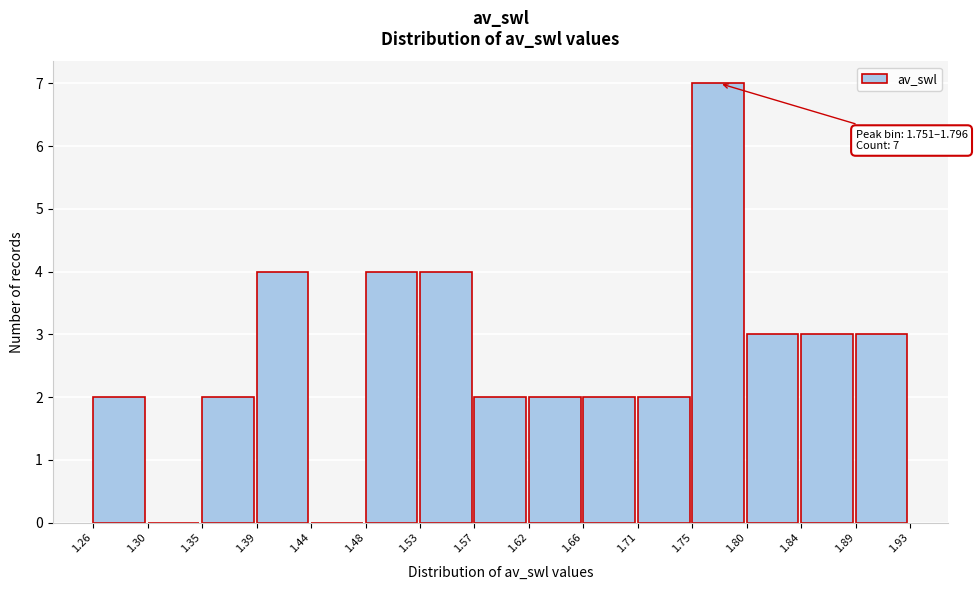

Which range on the x-axis has the tallest bar?

1.75 to 1.80